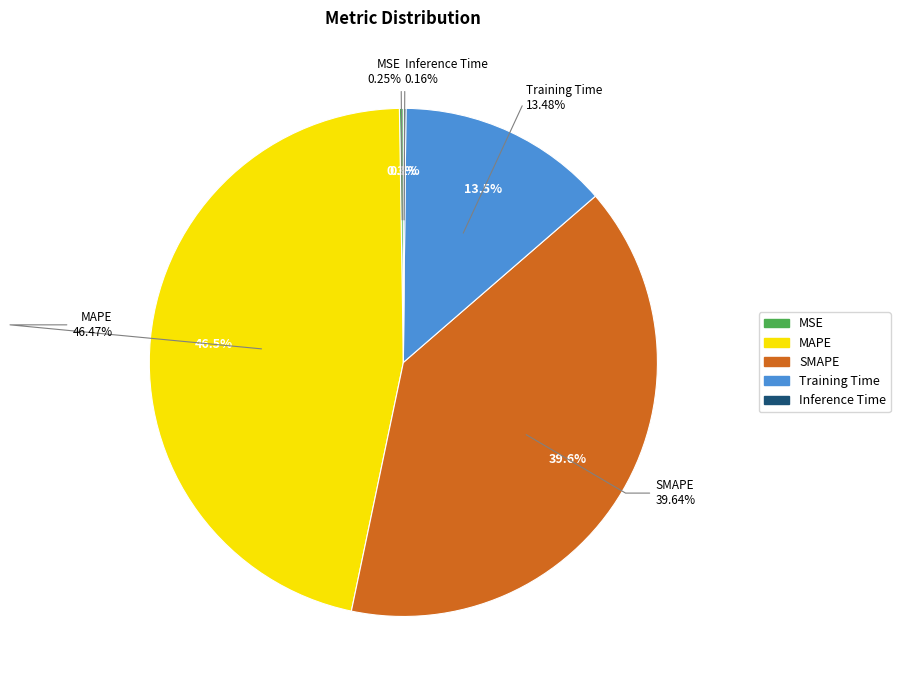

True or false: Inference Time accounts for 10% of the total.

False